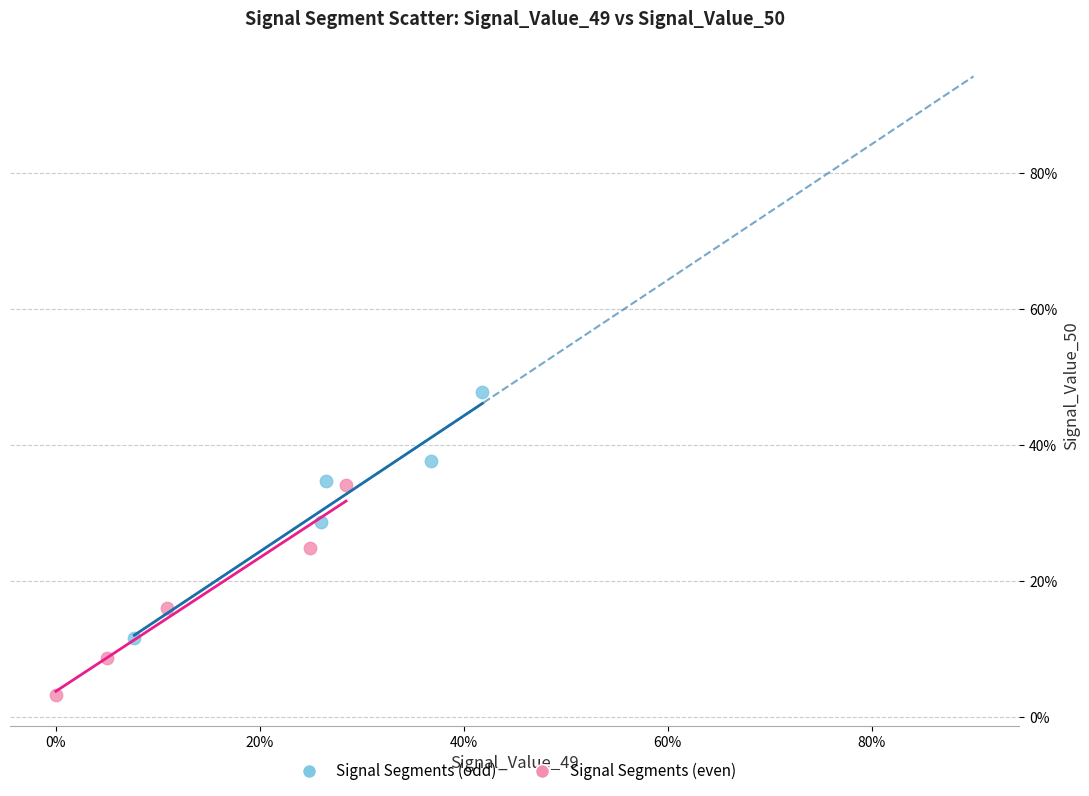

What are all the series names shown in the legend?

Signal Segments (odd), Signal Segments (even)